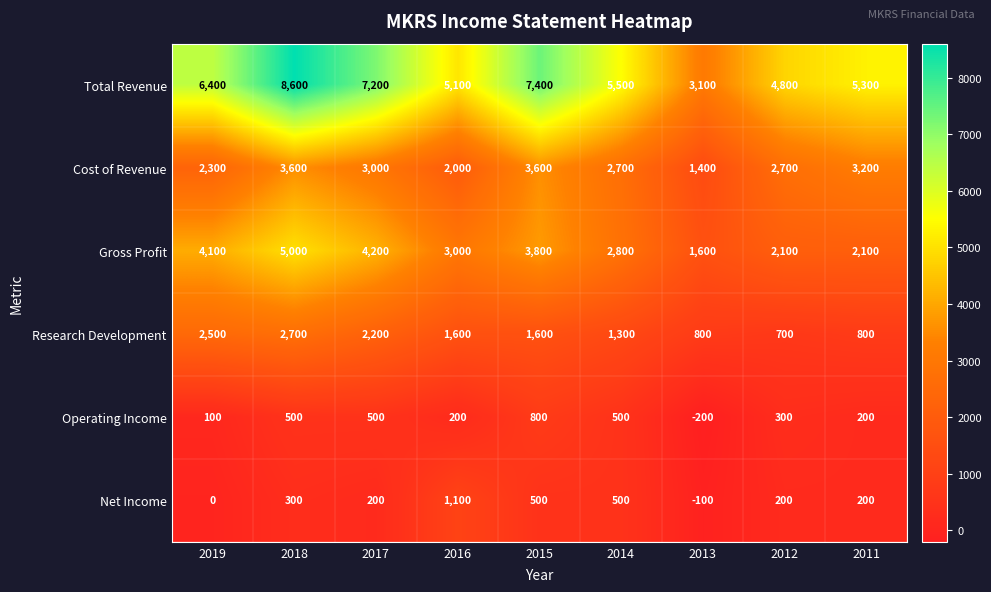

True or false: Cost of Revenue has a value of 2000 at 2016.

True